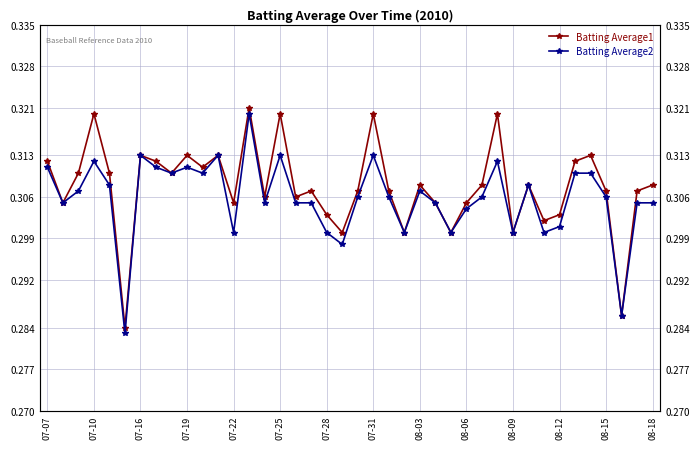

What is the average value of the Batting Average1 series?

0.3